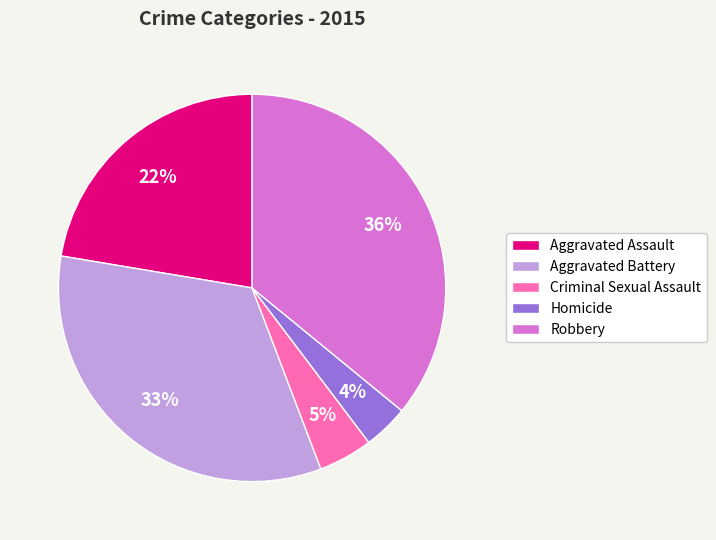

How many slices are in this pie chart?

5